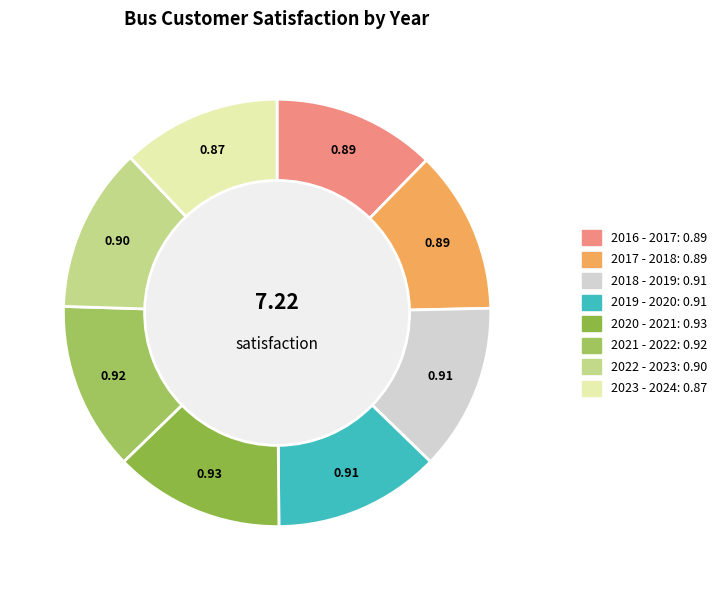

What is the largest slice in the pie chart?

2020 - 2021